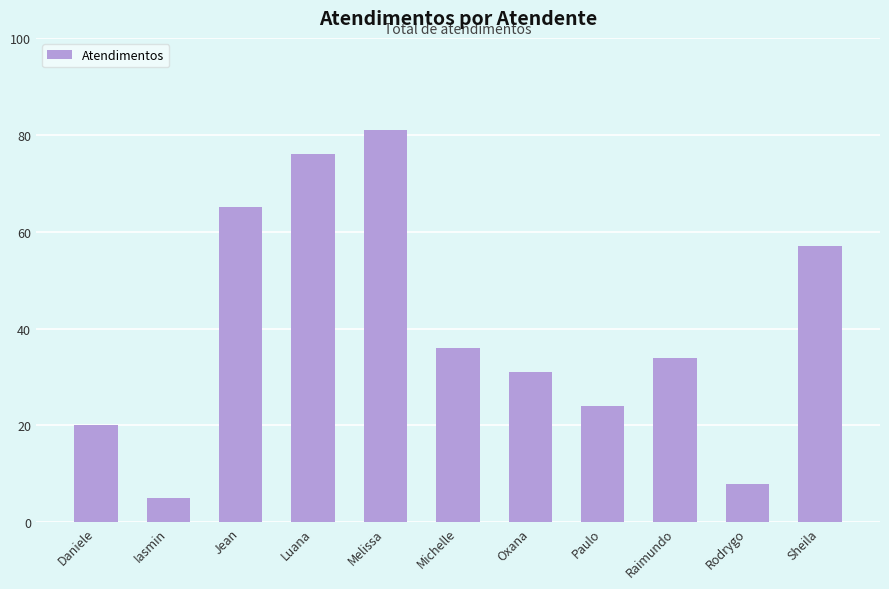

What is the label of the 3rd bar from the right?

Raimundo